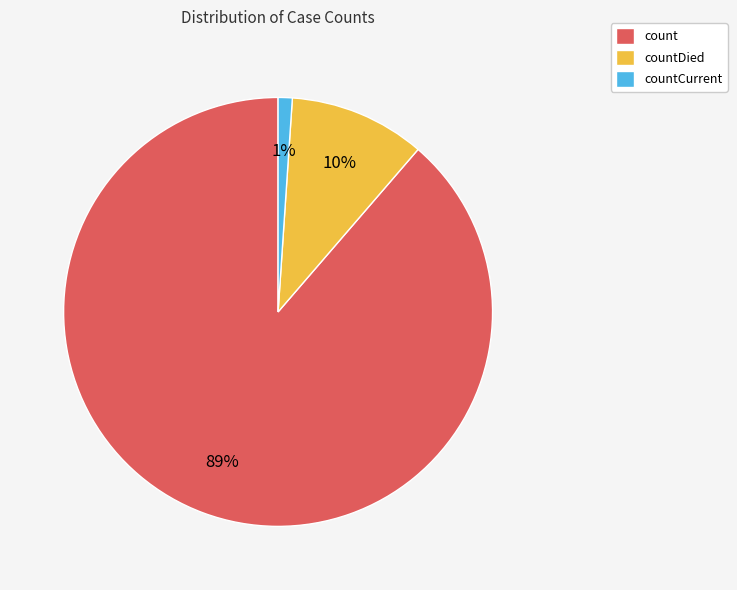

Combined, do countDied and count account for over 50%?

Yes